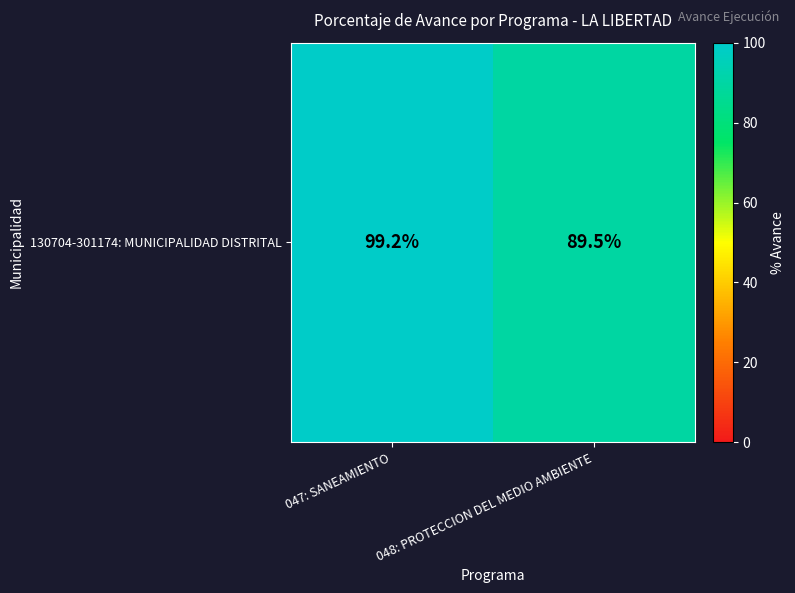

Where does the data first go above 99?

047: SANEAMIENTO